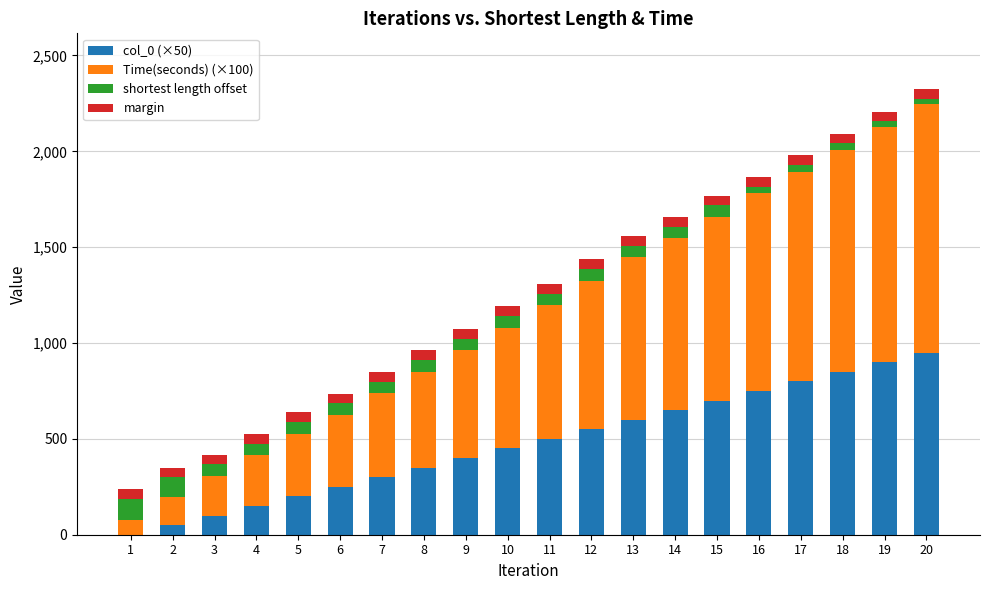

The value of col_0 (×50) at 9 is 400.0. True or false?

True